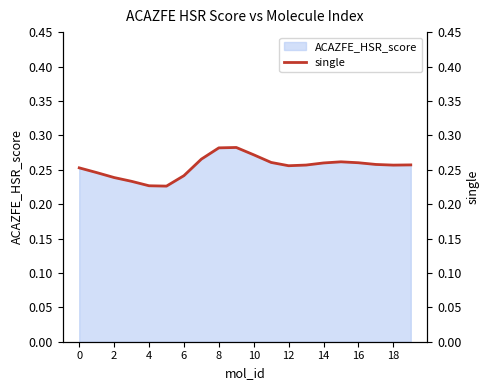

Is it true that ACAZFE_HSR_score equals 0.1 at 2?

False